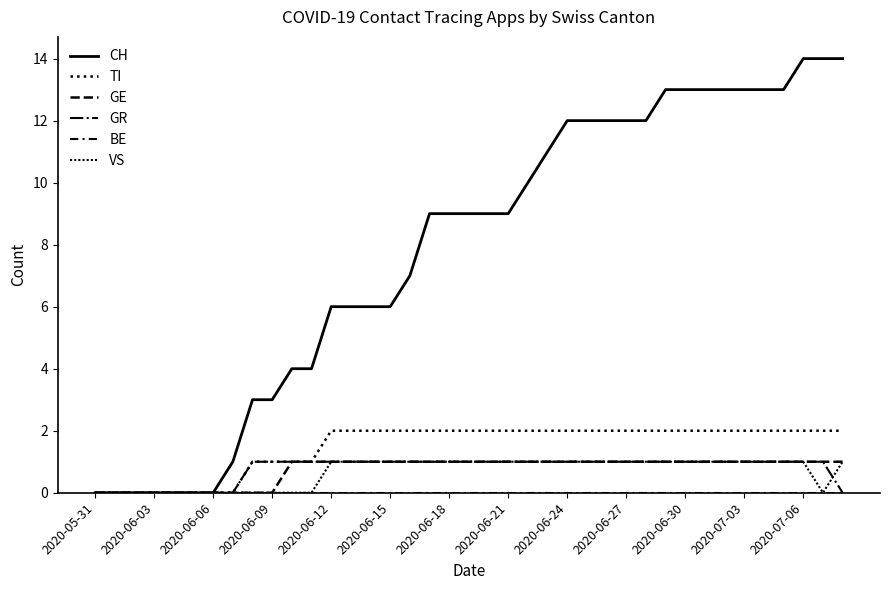

How many categories are shown in the chart?

39